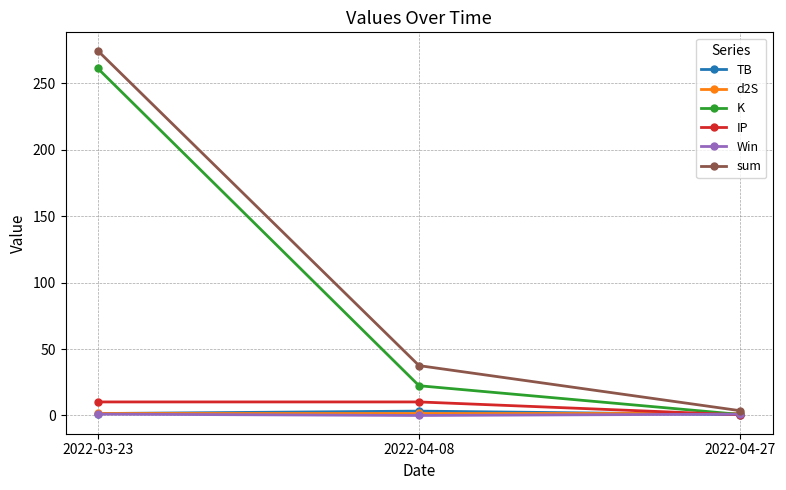

Which category has the highest value across all series?

2022-03-23